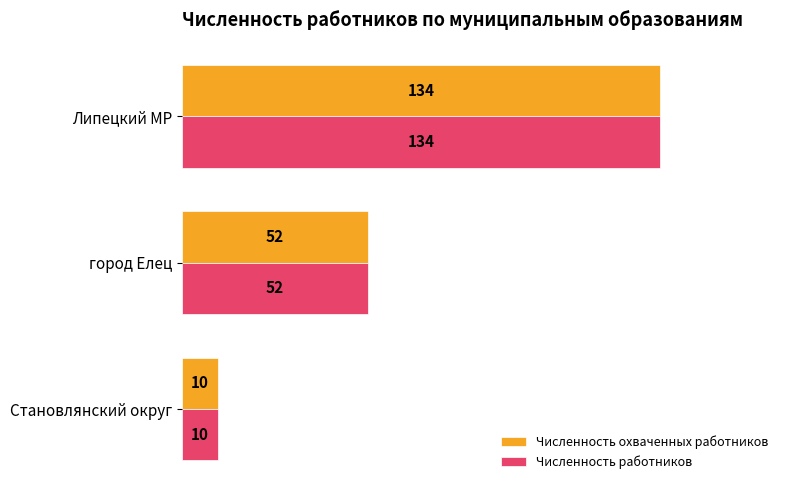

True or false: Численность охваченных работников has a value of 52 at город Елец.

True